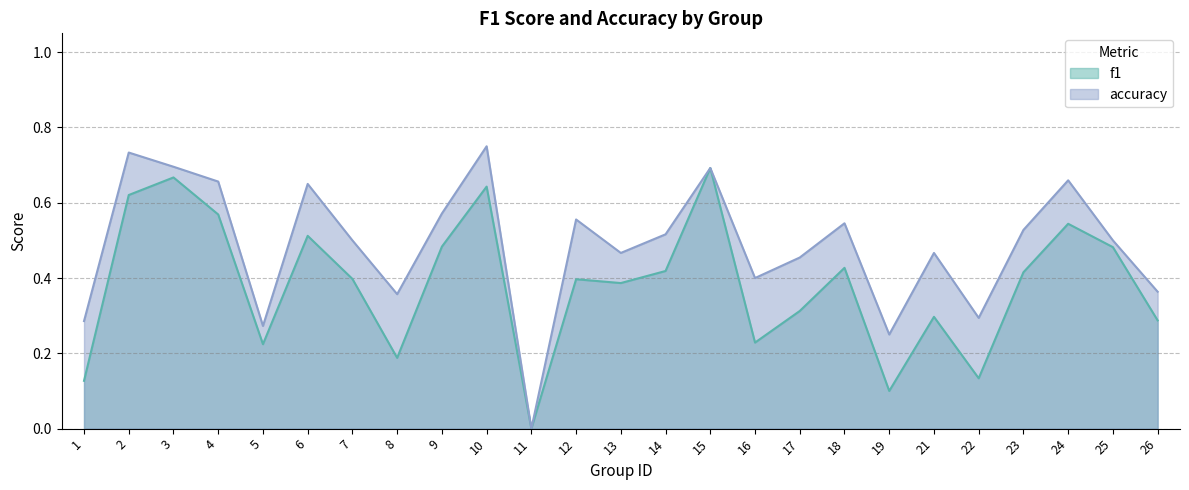

True or false: f1 and accuracy intersect in this chart.

False